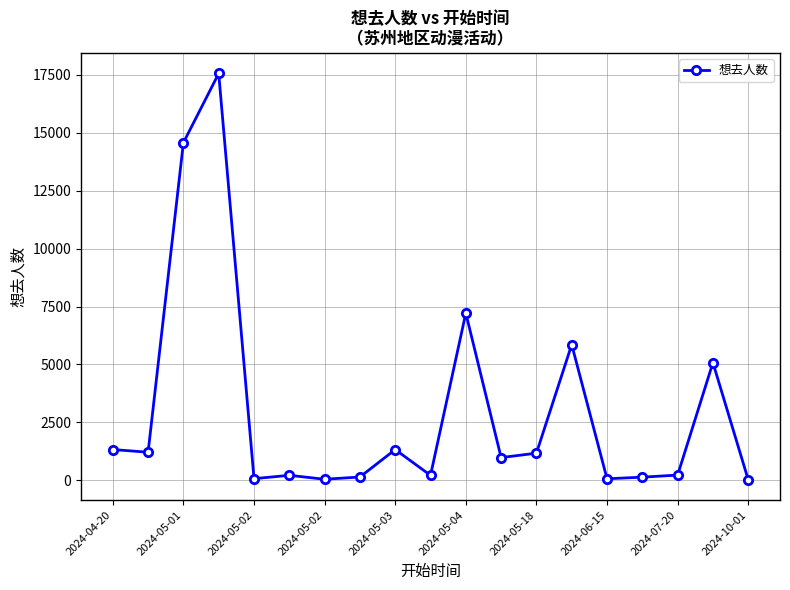

What is the maximum value shown in the chart?

17562